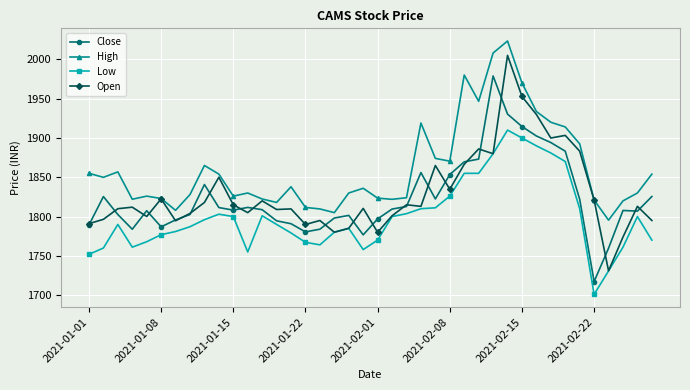

True or false: Open has more than 1 interior local peaks.

True